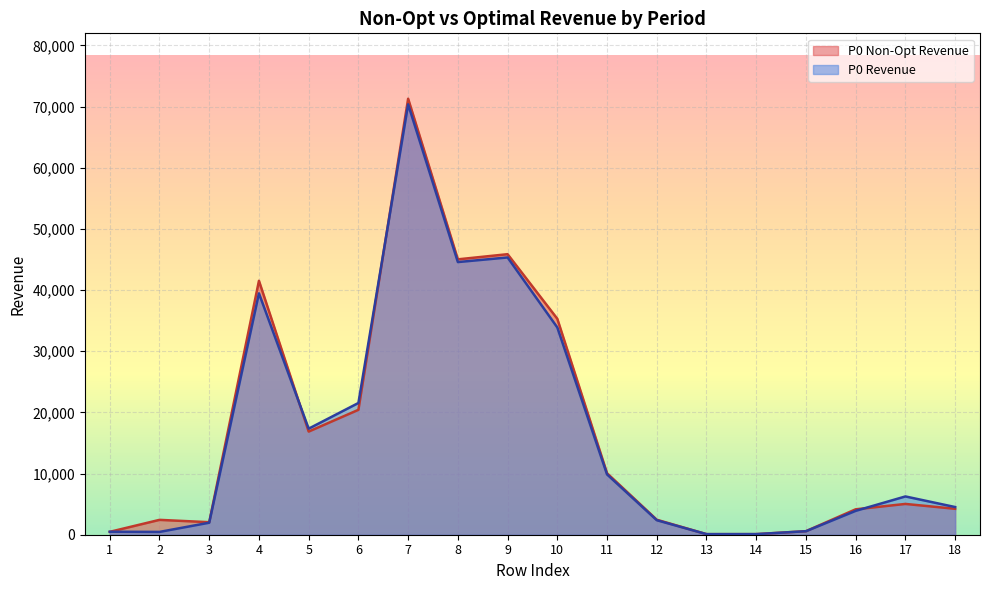

Where is the first local maximum for P0 Non-Opt Revenue?

2